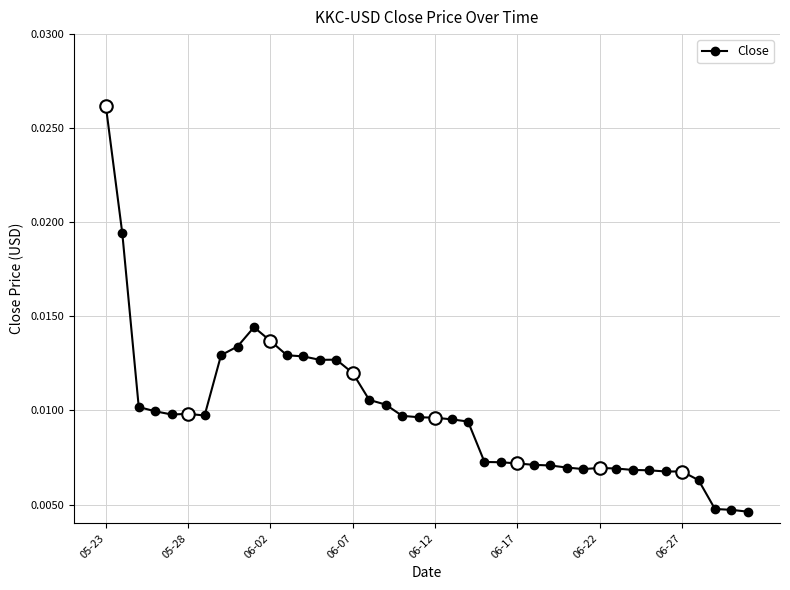

How many interior local valleys (lower than both neighbors) does the data have?

4